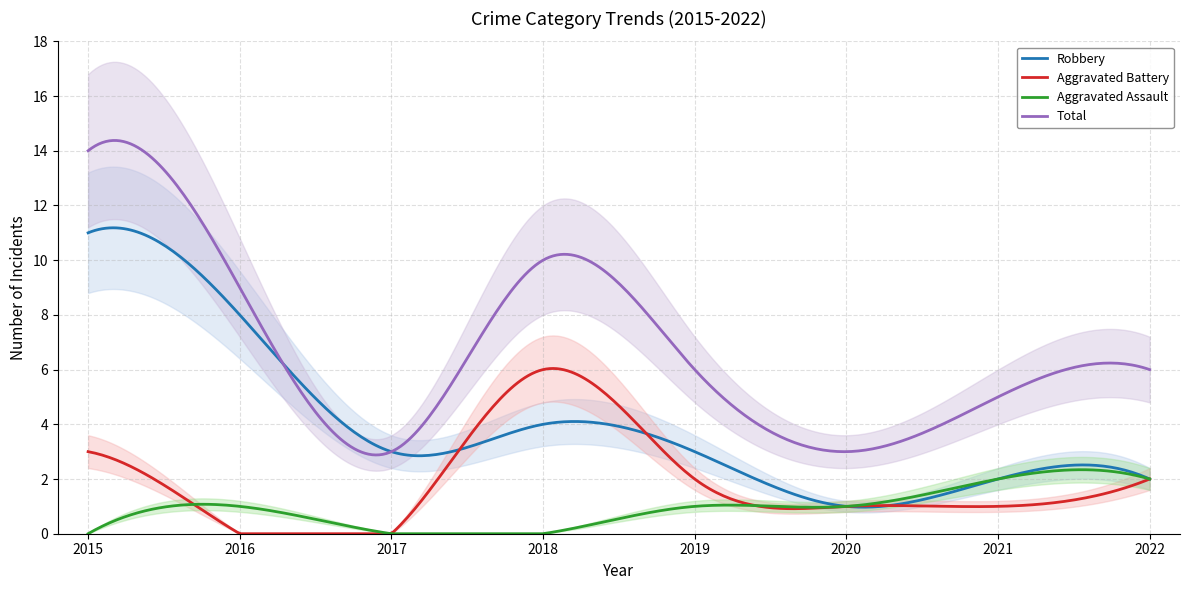

What is the maximum value shown in the chart?

14